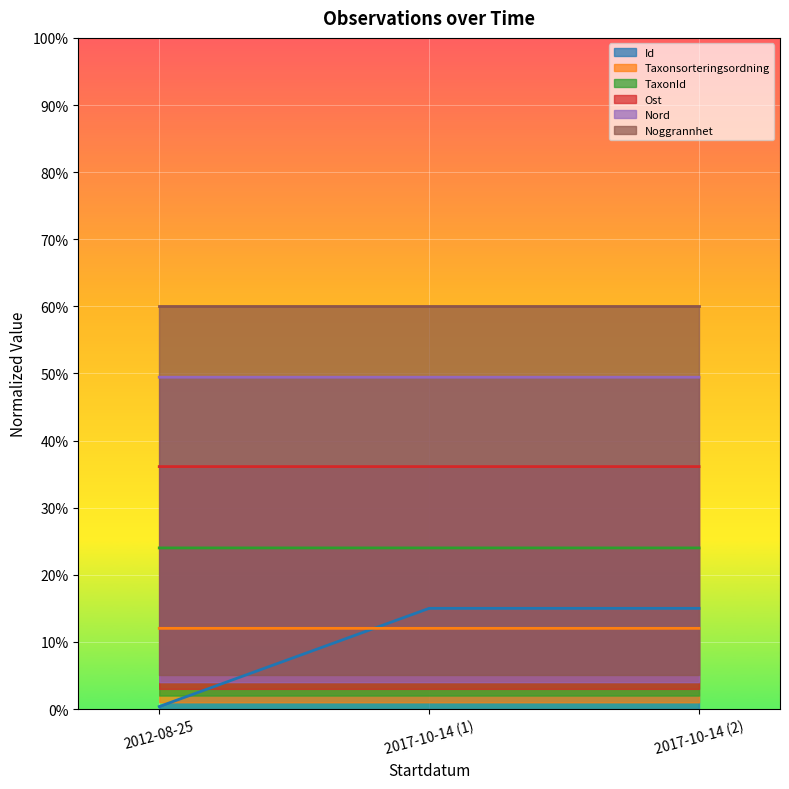

What value does the TaxonId series have at 2012-08-25?

0.2